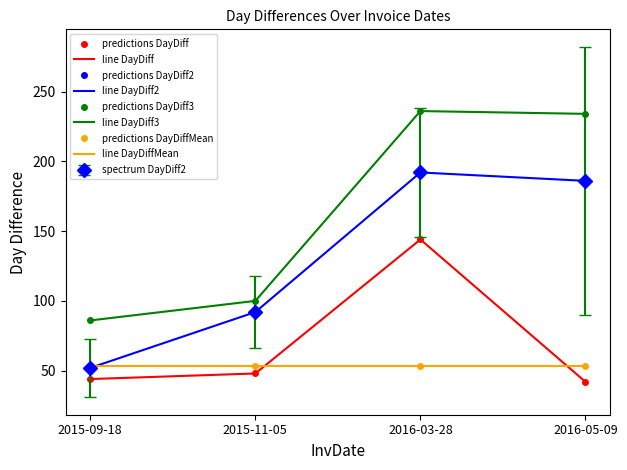

What is the label of the 1st point from the left?

2015-09-18